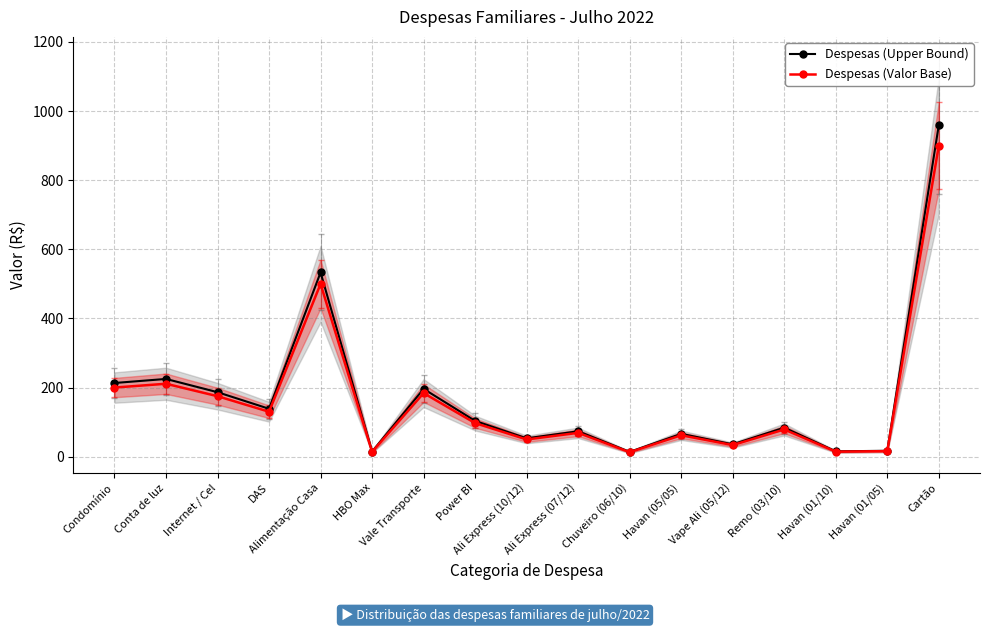

Which has a higher value, Conta de luz or Cartão?

Cartão